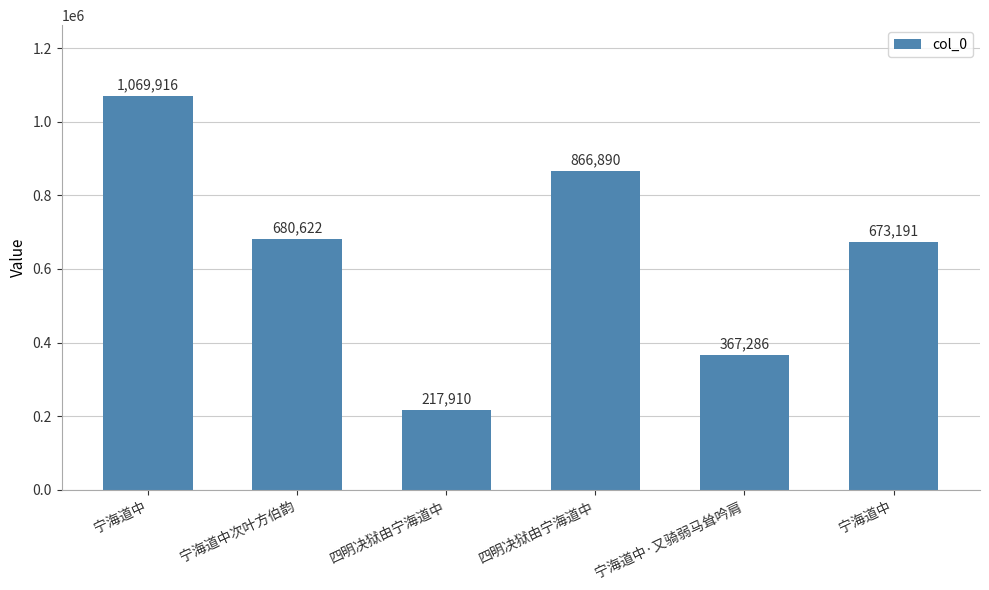

What is the label of the 2nd bar from the right?

宁海道中·又骑弱马耸吟肩